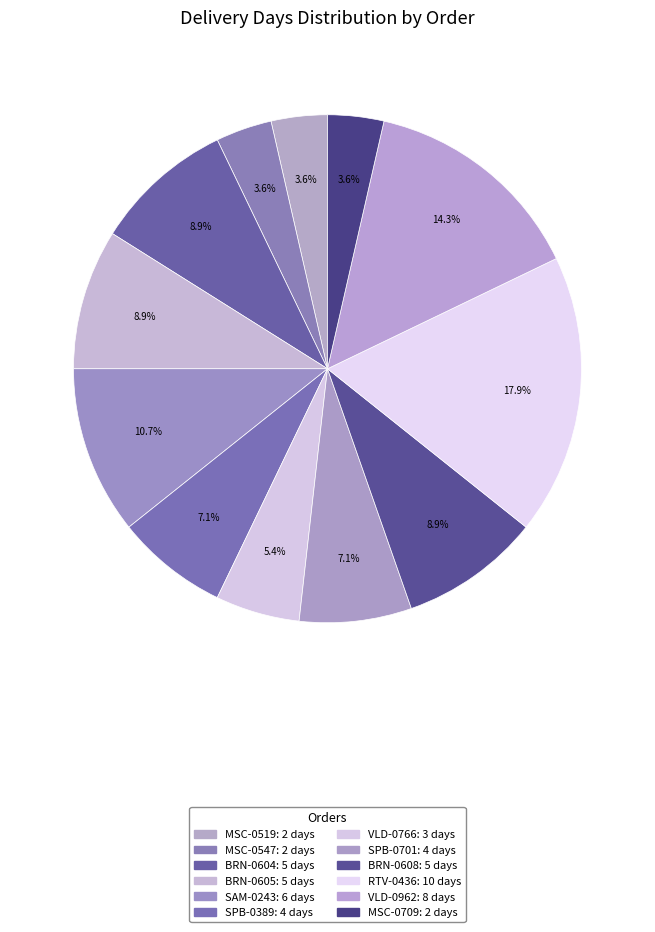

How many slices are in this pie chart?

12